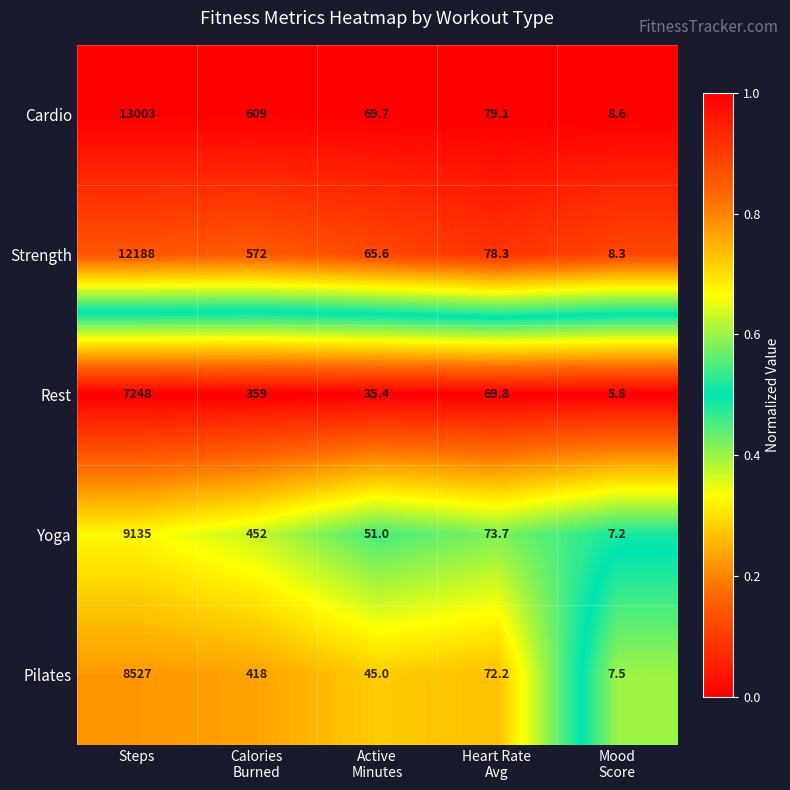

What is the greatest value displayed?

13003.0